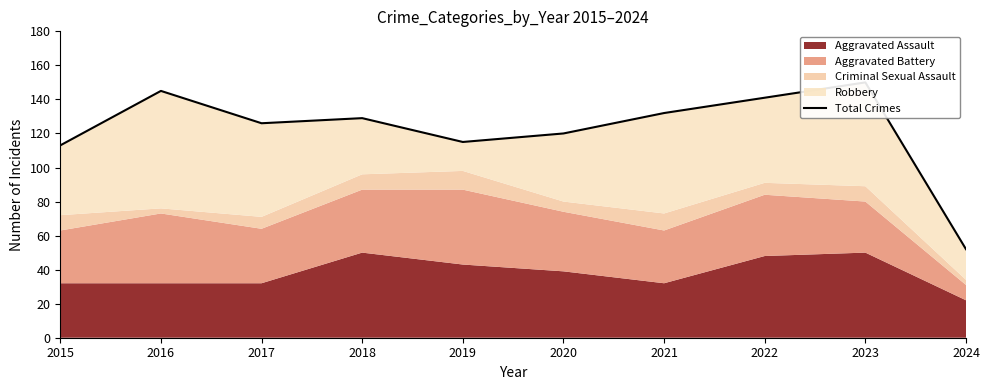

List the labels in order of value, largest first.

2023, 2016, 2022, 2021, 2018, 2017, 2020, 2019, 2015, 2024